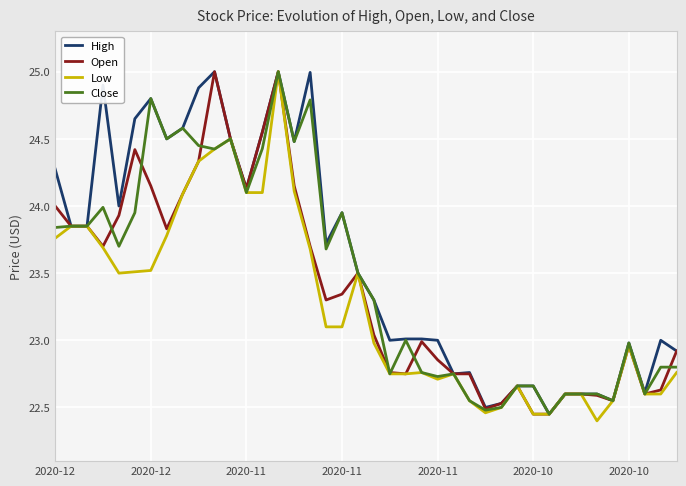

What is the maximum value for Open?

25.0